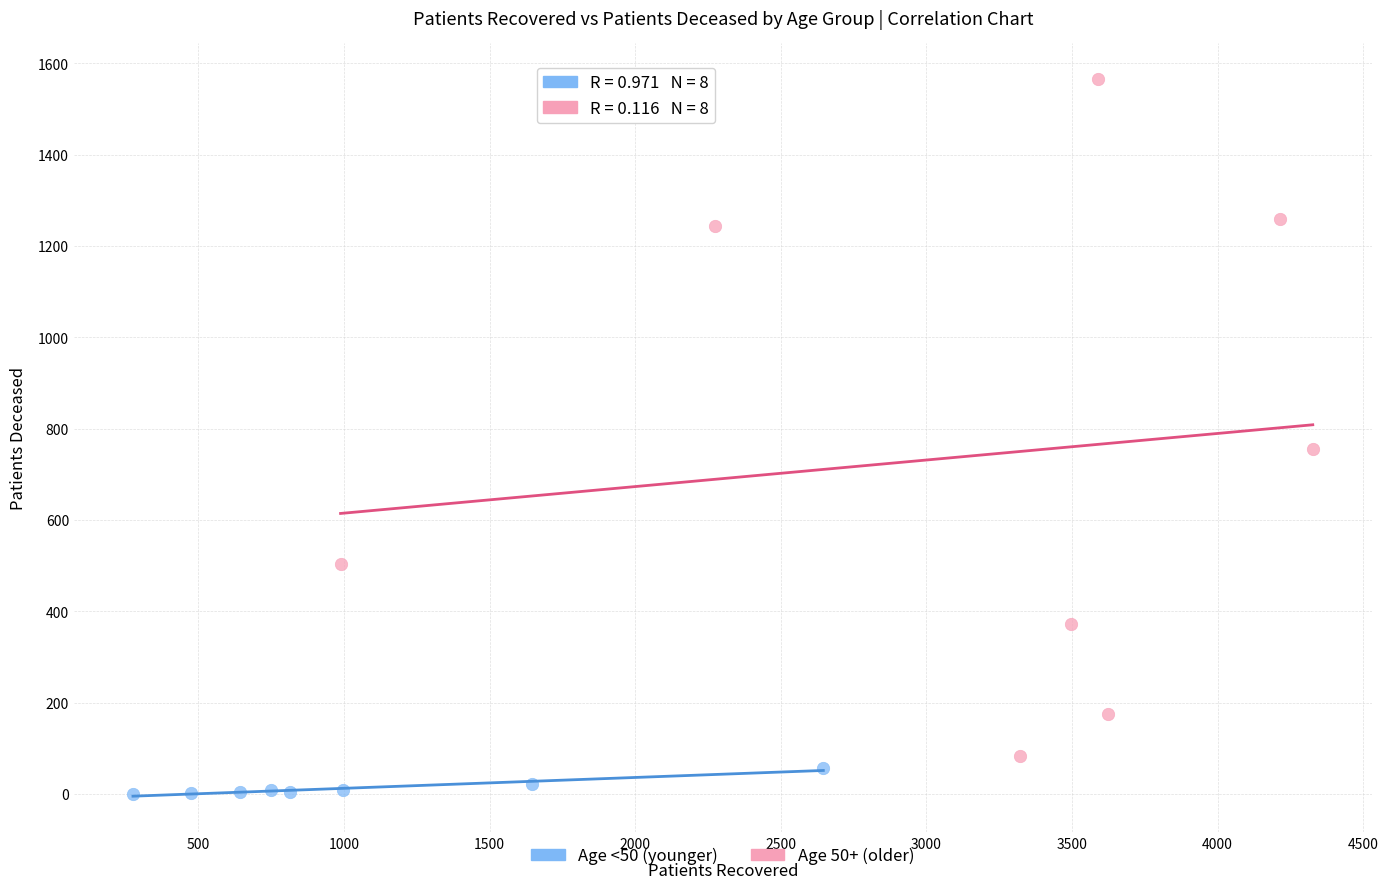

Which series reaches the minimum Y coordinate?

Age <50 (younger)